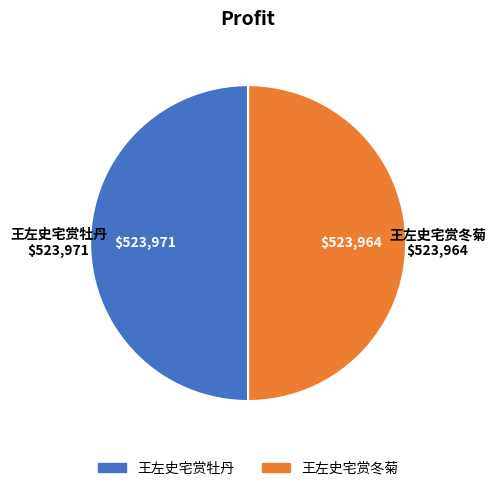

What is the ratio of the value at 王左史宅赏牡丹 to the value at 王左史宅赏冬菊?

1.0